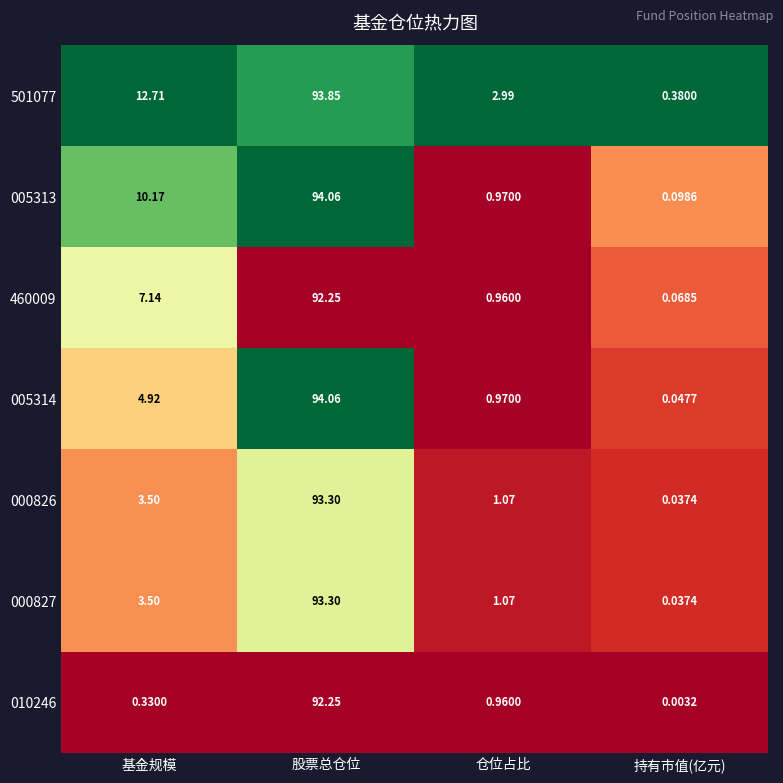

List the labels in order of 501077 value, smallest first.

持有市值(亿元), 仓位占比, 基金规模, 股票总仓位